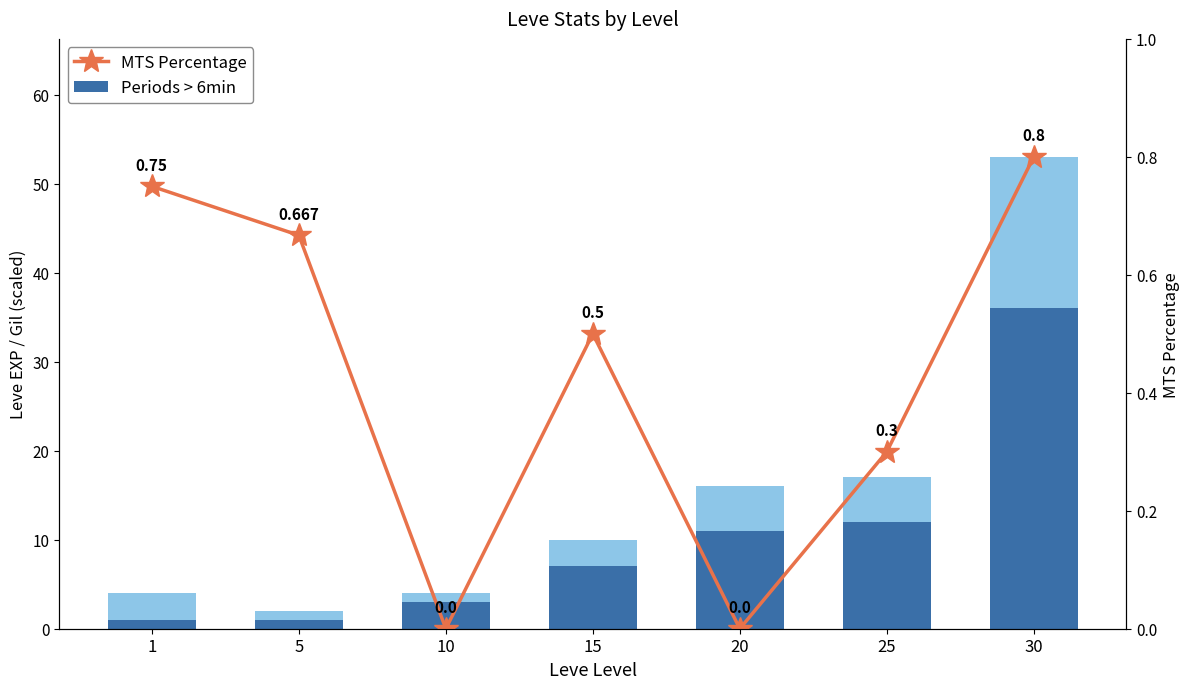

What is the difference between the Periods > 6min values at 5 and 25?

11.0